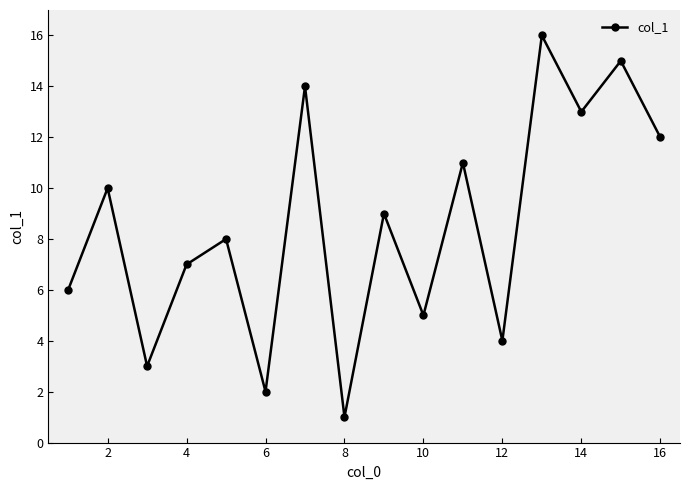

Does the chart have visible grid lines?

No